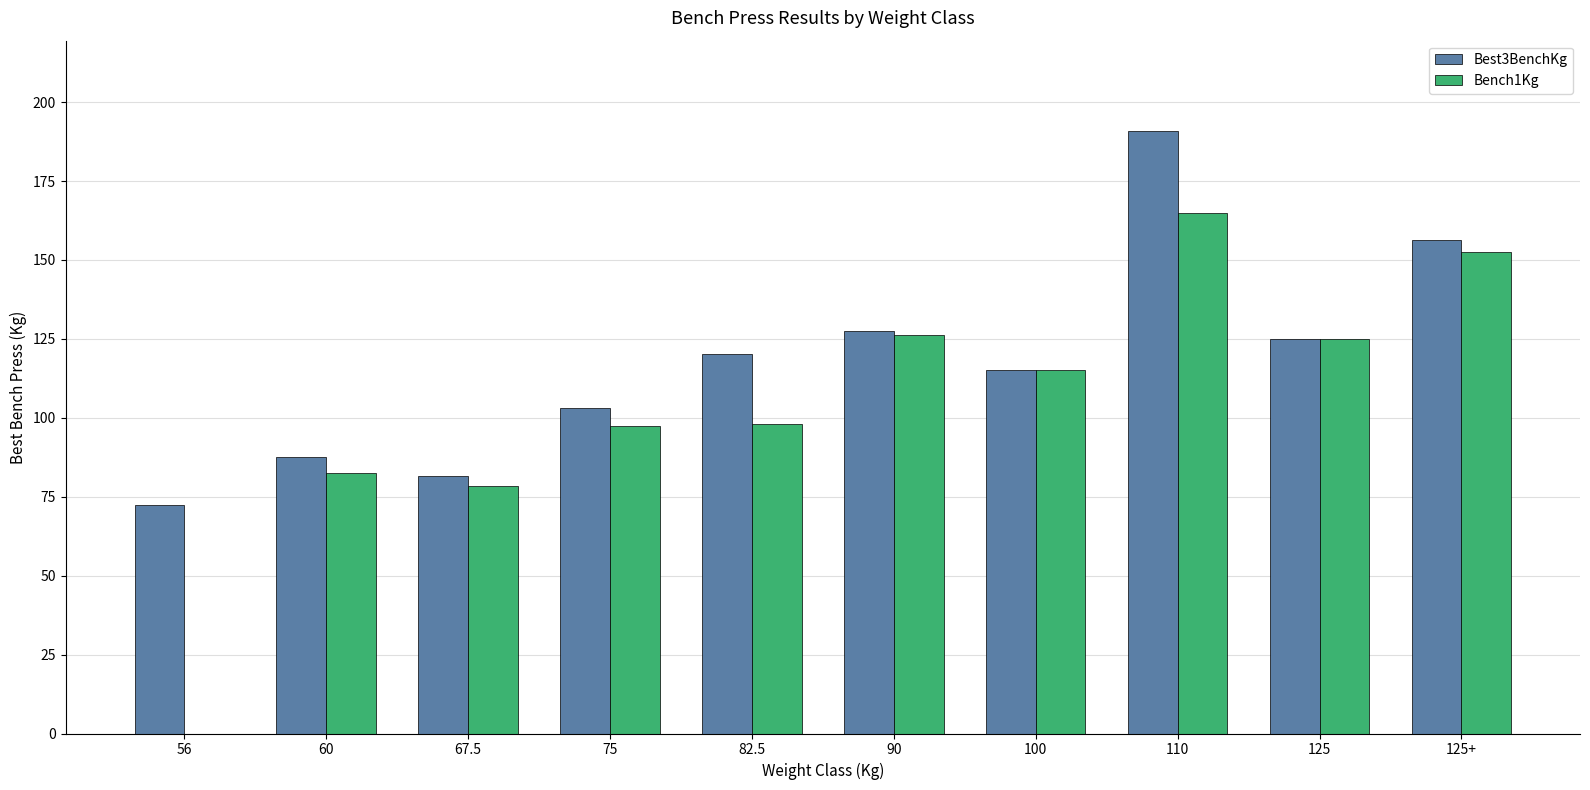

What is the difference between the Best3BenchKg values at 125+ and 110?

34.6